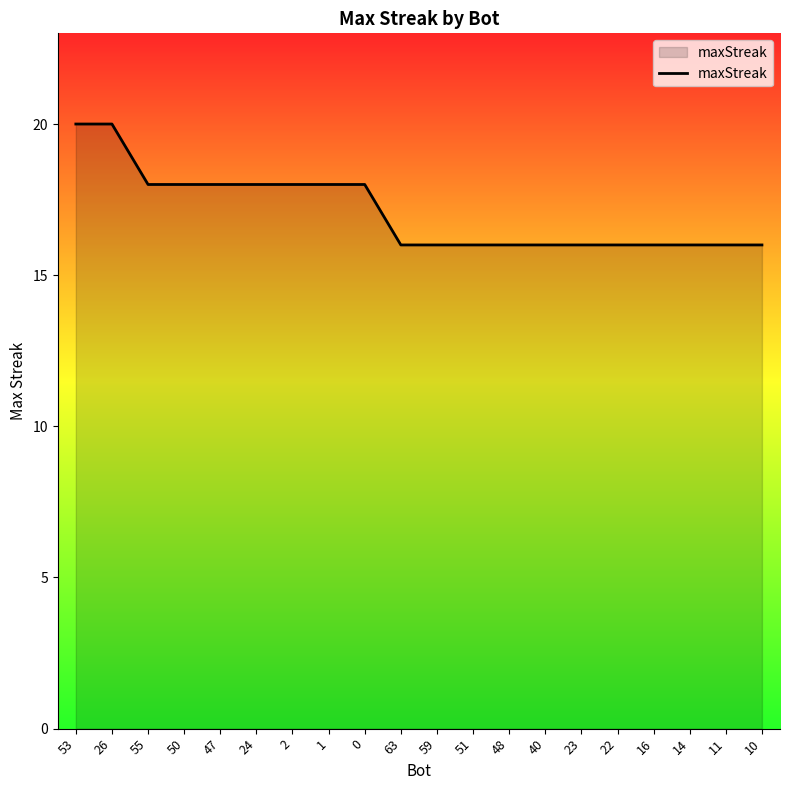

The chart shows a value of 18 at 24. True or false?

True